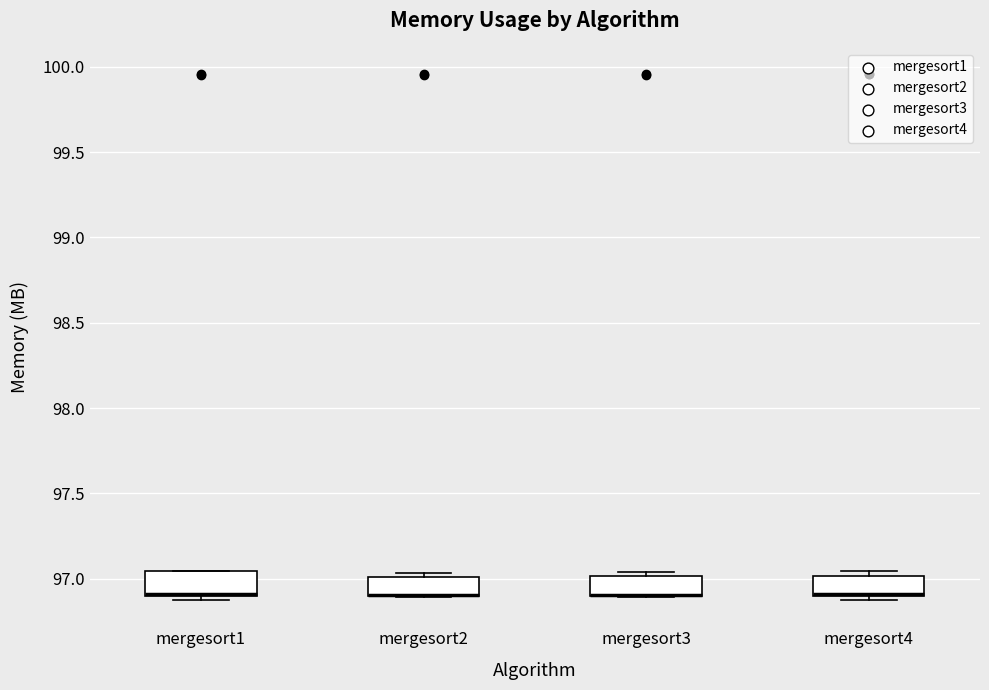

Reading left to right, read every box against the y-axis: the position of its median line, the range the box covers, and the ends of its whiskers. The values are not printed on the chart, so give them approximately, as read against the axis.

mergesort1: median 96.90 (drawn on the box's lower edge), box 96.90 to 97.05, whiskers 96.90 (just below the box's lower edge) to 97.05
mergesort2: median 96.90 (drawn on the box's lower edge), box 96.90 to 97.00, whiskers 96.90 to 97.05
mergesort3: median 96.90 (drawn on the box's lower edge), box 96.90 to 97.00, whiskers 96.90 to 97.05
mergesort4: median 96.90 (drawn on the box's lower edge), box 96.90 to 97.00, whiskers 96.90 (just below the box's lower edge) to 97.05